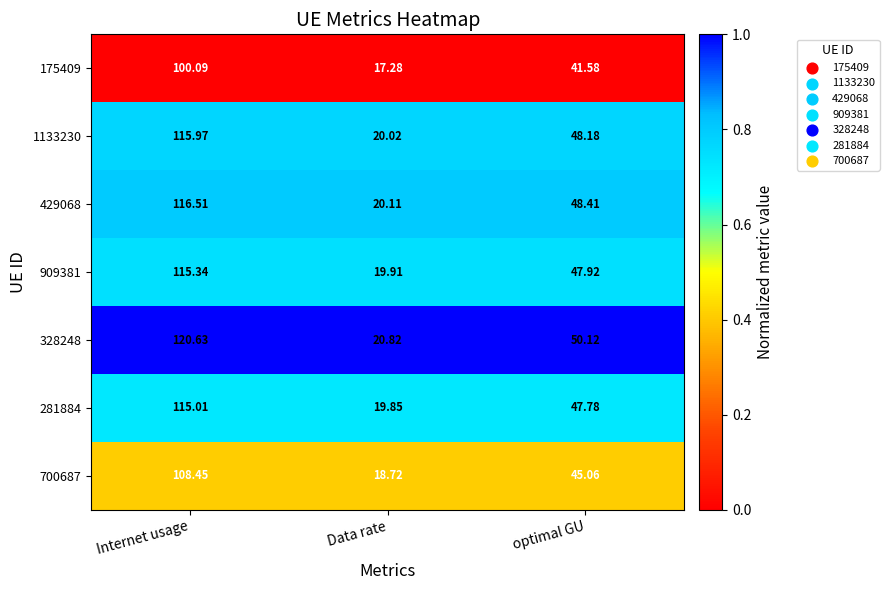

At which label is 328248 closest to 70?

optimal GU